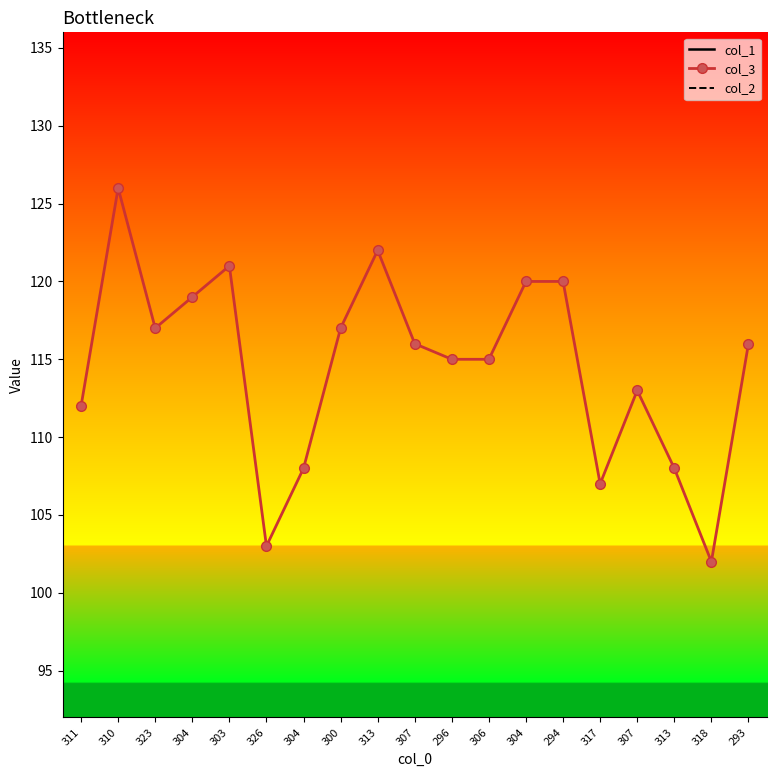

True or false: col_3 and col_2 cross at least once.

False